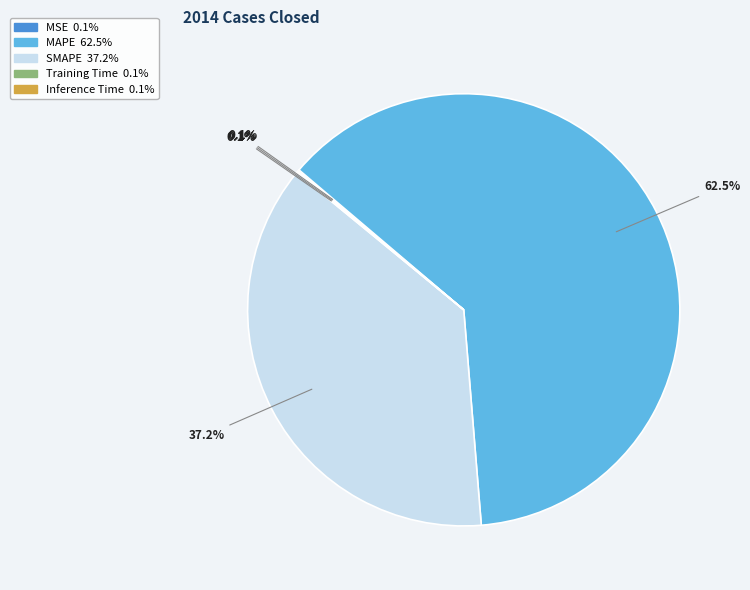

Is it true that MAPE is 74% of the pie?

False